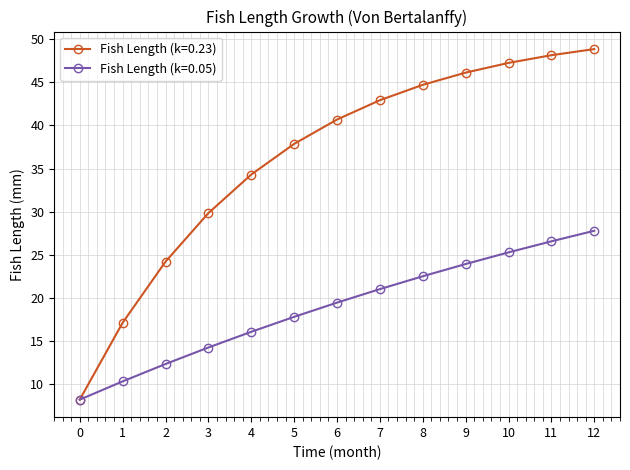

Does the chart display data point markers on the line(s)?

Yes